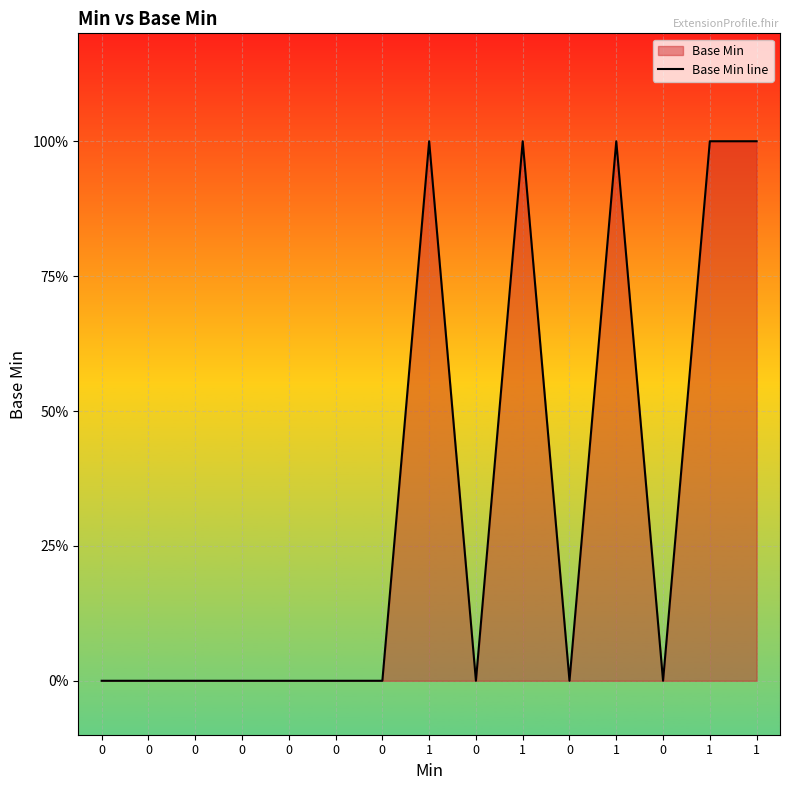

How many values exceed 0?

5